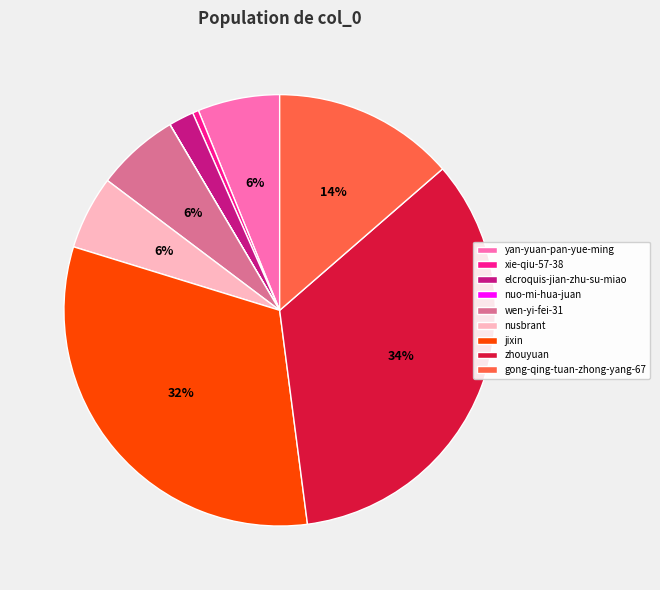

Between xie-qiu-57-38 and jixin, which is larger?

jixin